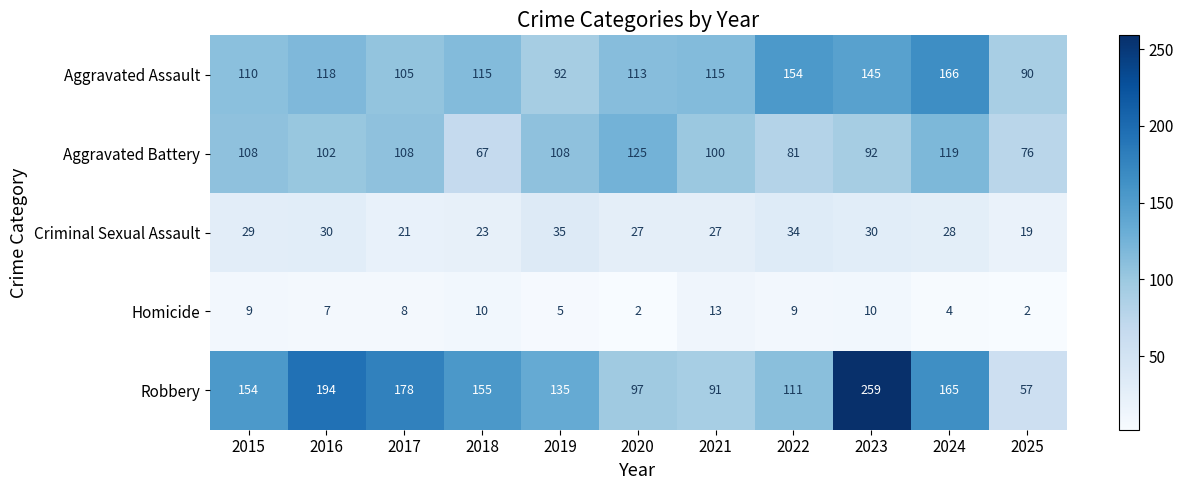

What is the approximate value of Aggravated Assault at 2025, to the nearest 10?

90